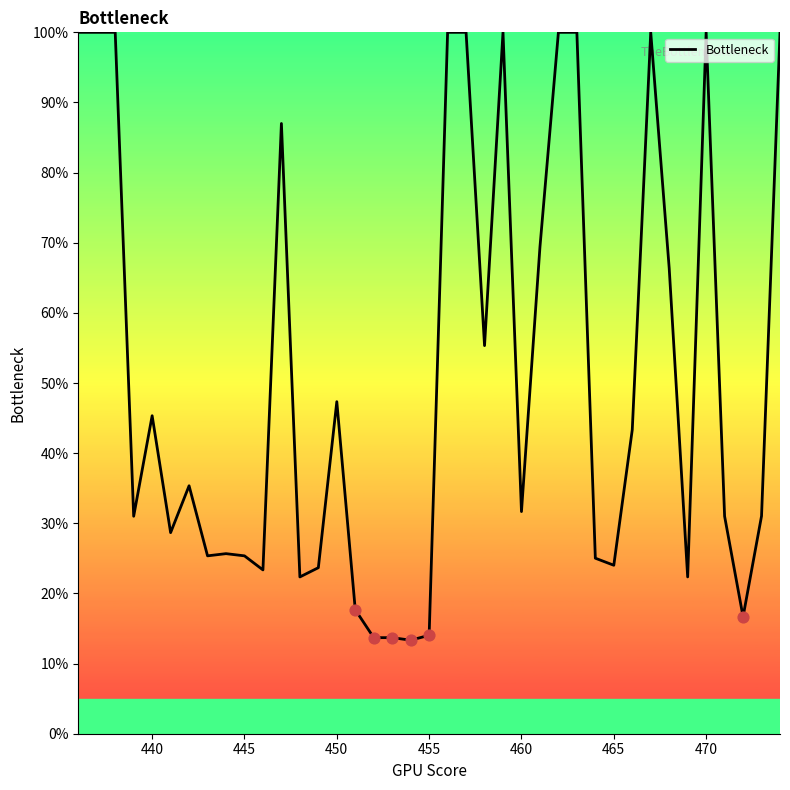

What is the smallest value displayed?

13.3